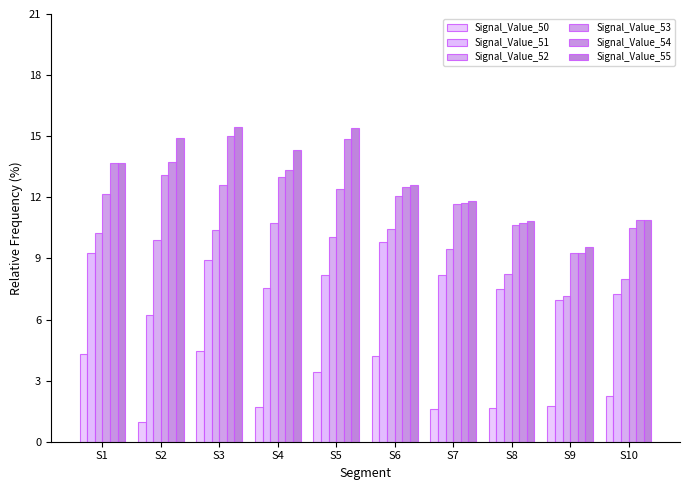

Which label corresponds to the smallest value in the chart?

S2